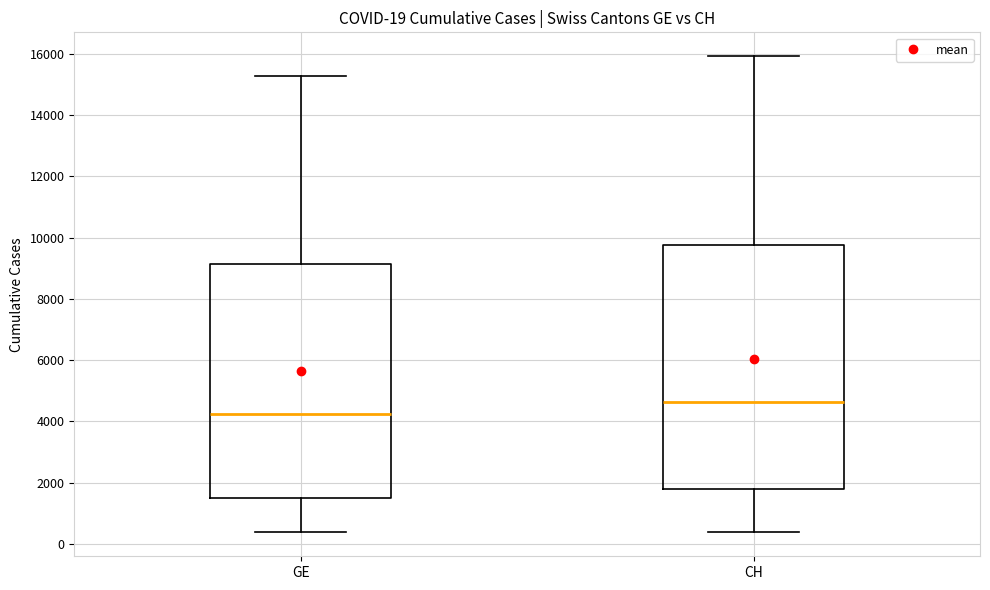

Which box has the highest median line?

CH